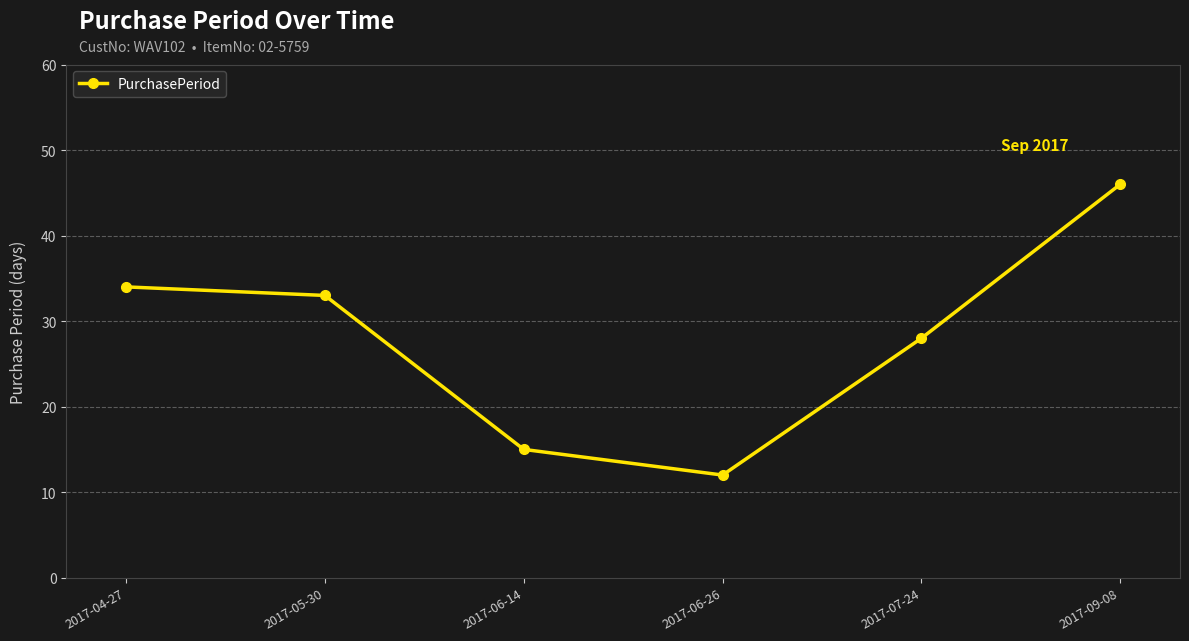

True or false: the data has more than 2 interior local peaks.

False